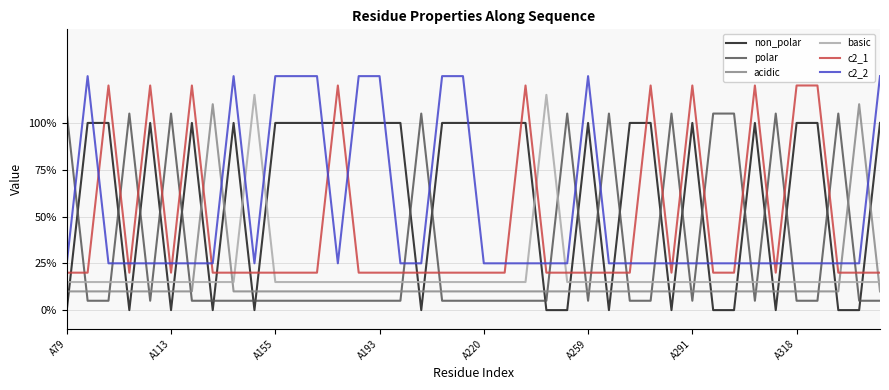

After their last crossing, which series has the higher values: basic or c2_1?

c2_1